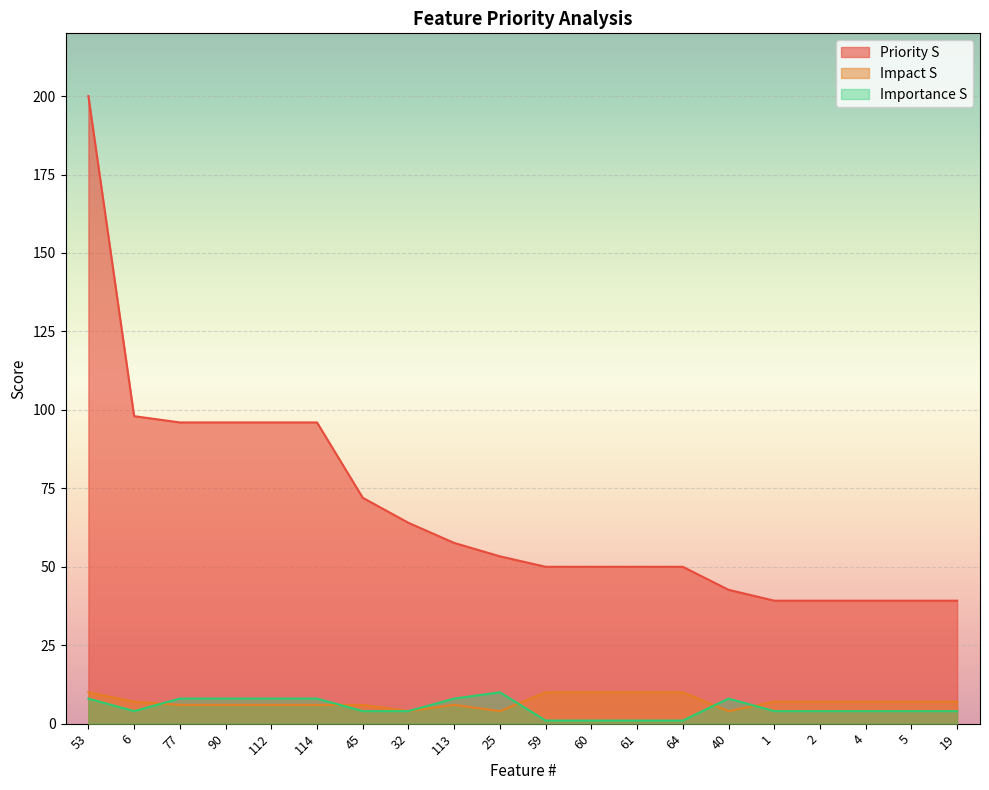

Does the chart display data point markers on the line(s)?

No